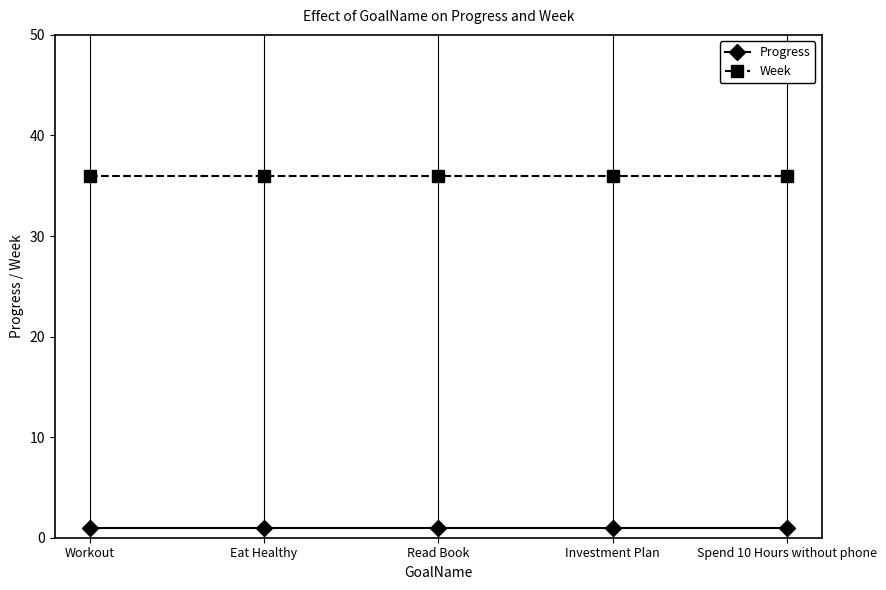

What is the minimum value for Week?

36.0